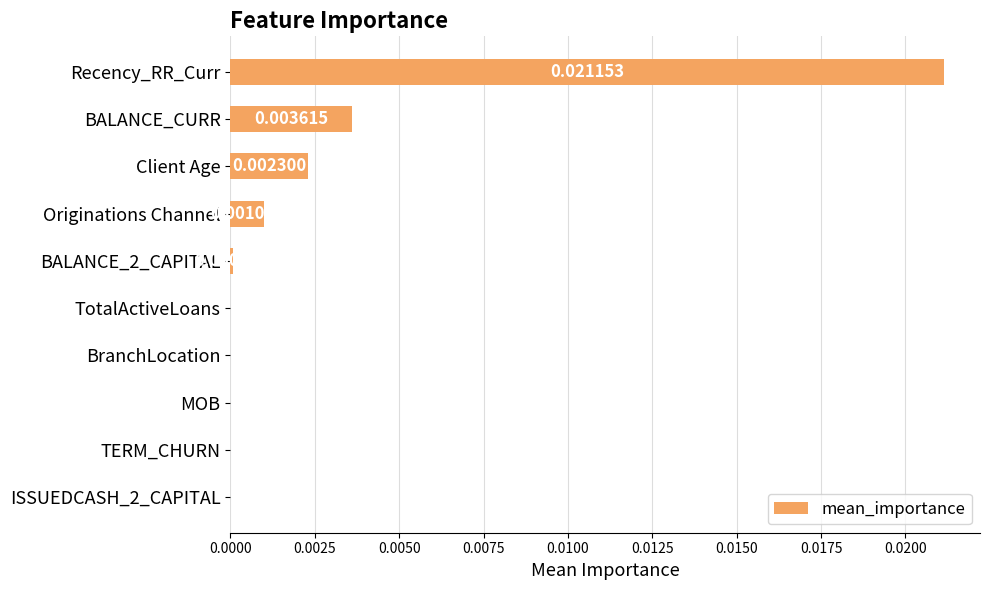

At which category does the chart reach its peak across all series?

Recency_RR_Curr